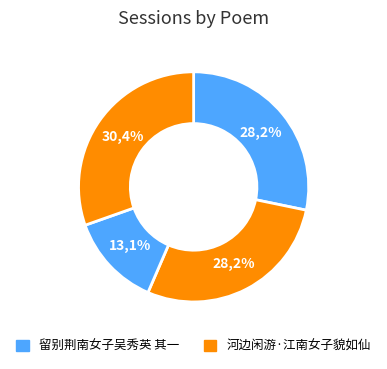

Does 留别荆南女子吴秀英 其一 account for over 50% of the chart?

No